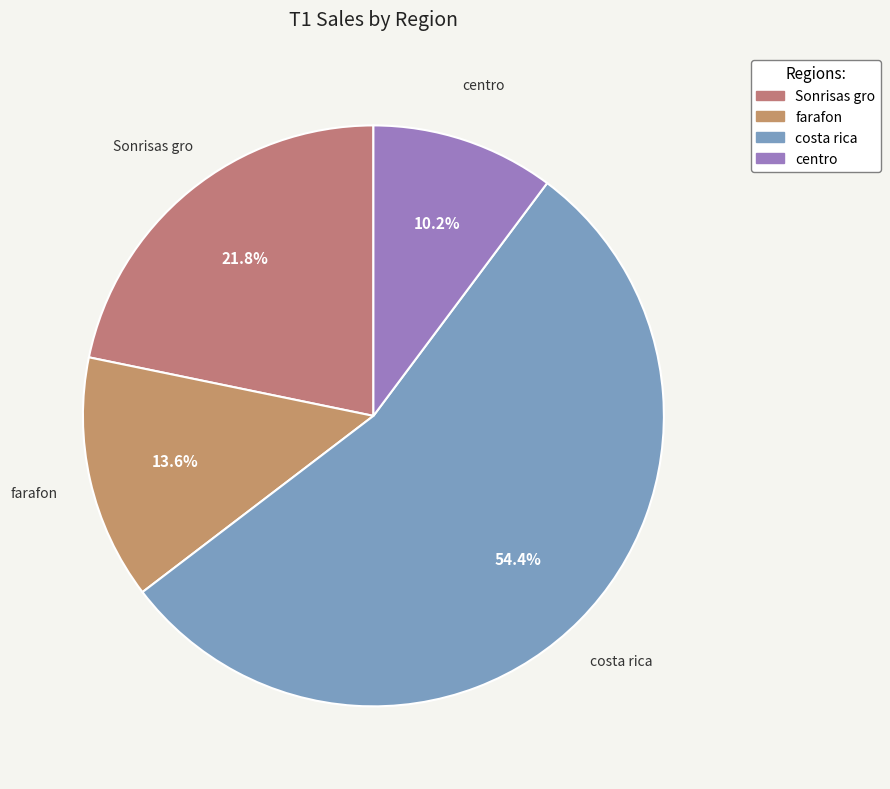

To the nearest percent, what percentage of the pie is farafon?

14%